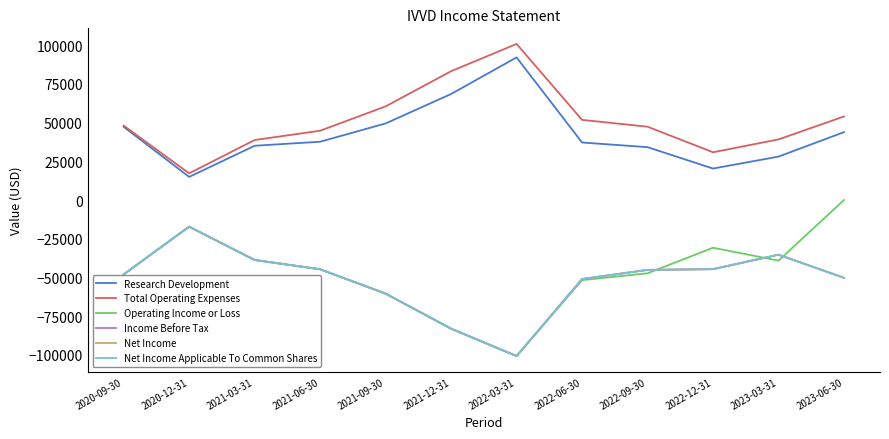

What is the minimum value shown in the chart?

-100700